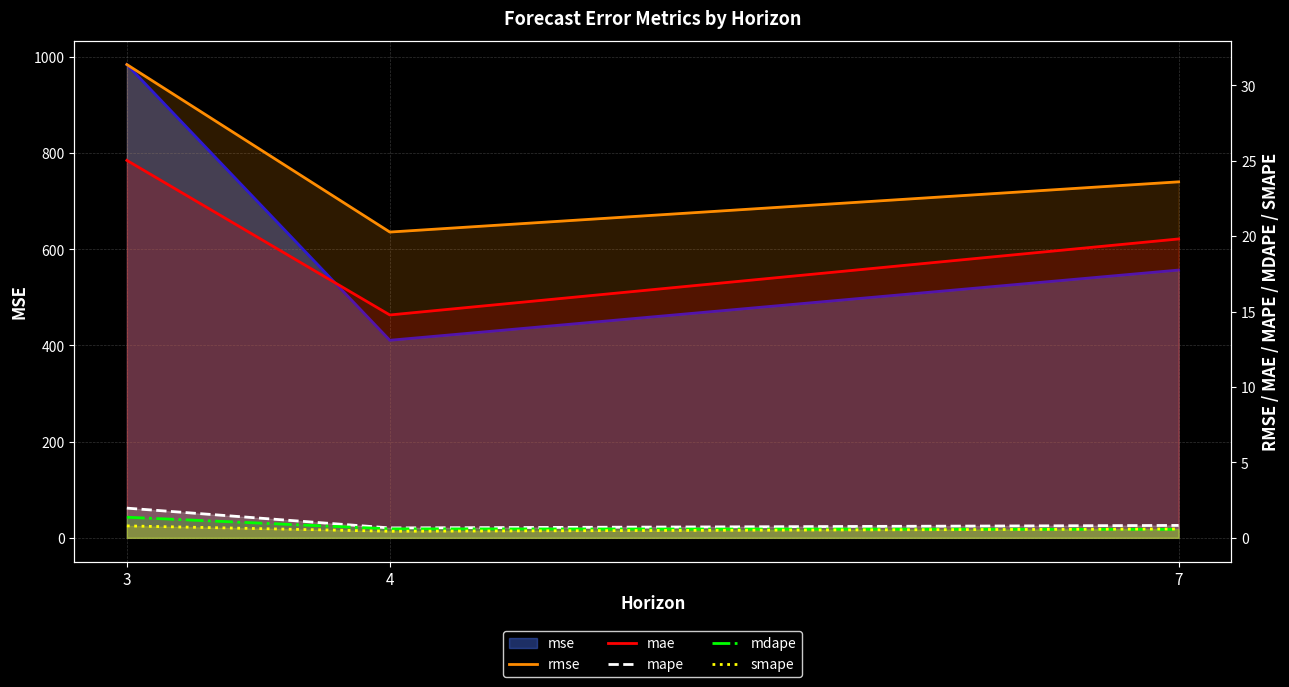

What is the value of the rmse point at the 1st from the left?

31.4